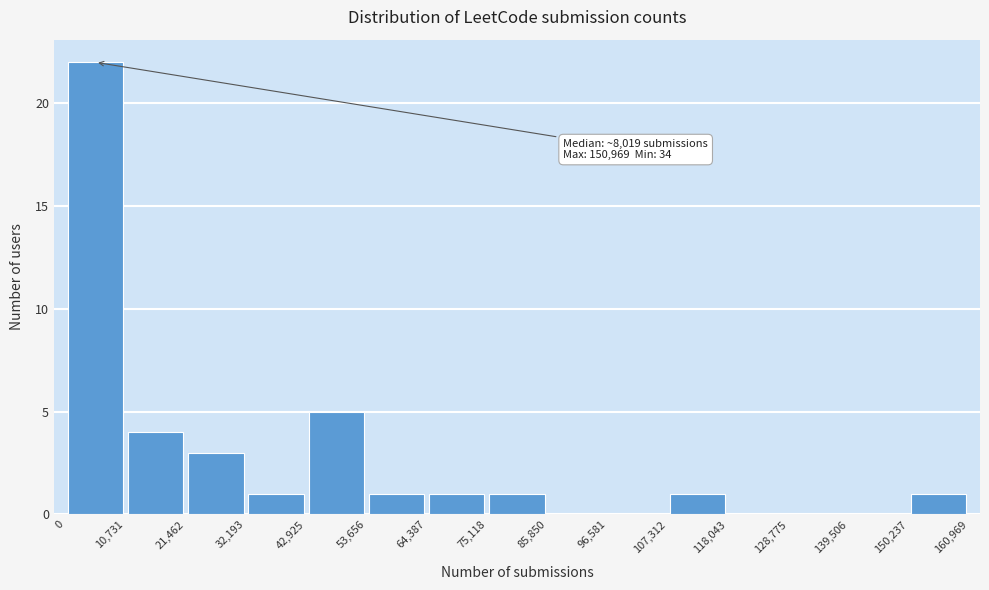

Which range on the x-axis has the tallest bar?

0 to 10,731